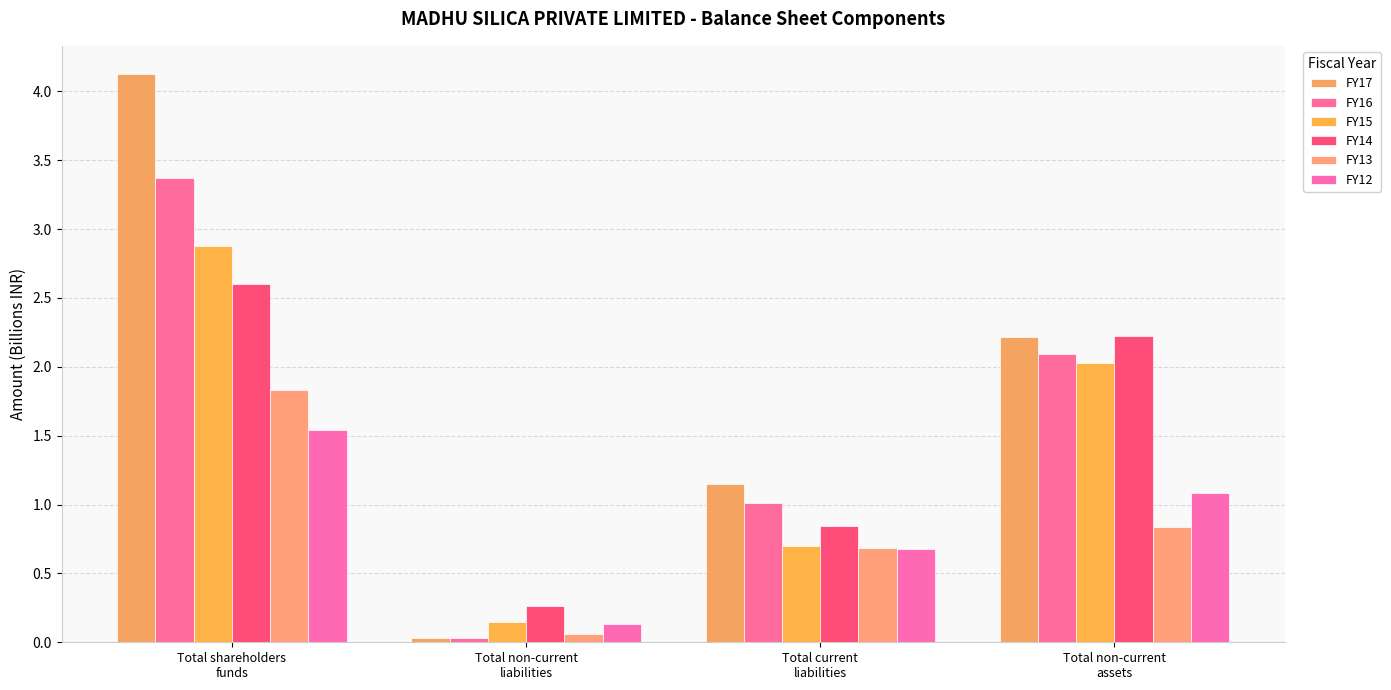

What is the value of the FY15 bar at the 4th from the left?

2.0